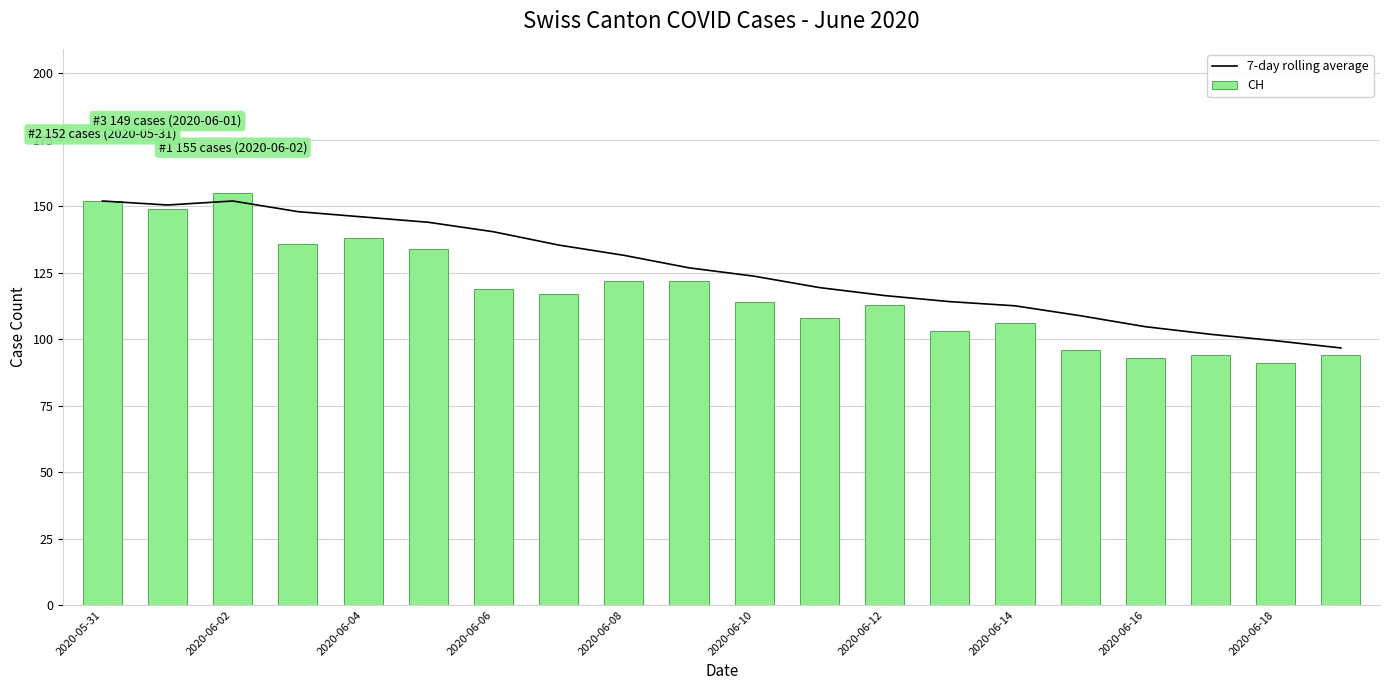

Is it true that CH equals 206 at 2020-06-08?

False